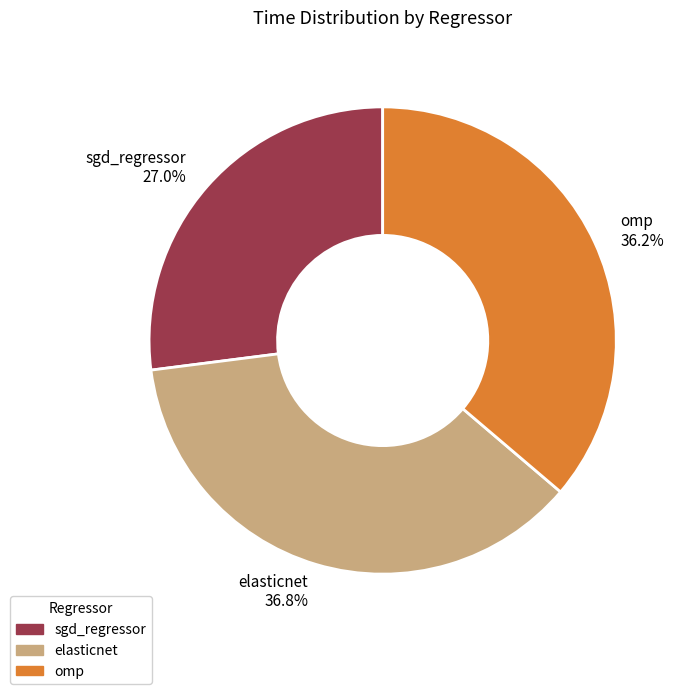

Combined, what portion of the pie is elasticnet and sgd_regressor?

63.8%